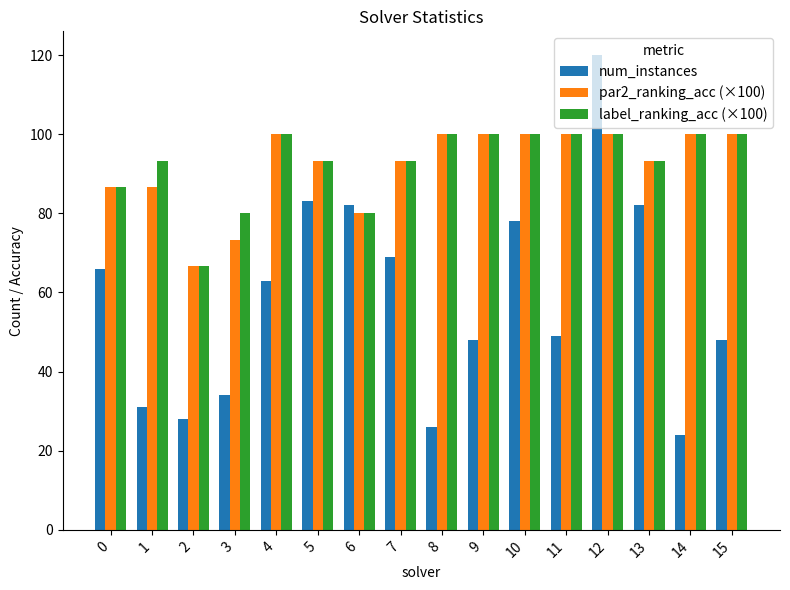

What is the difference between the maximum and minimum values in the par2_ranking_acc (×100) series?

33.3